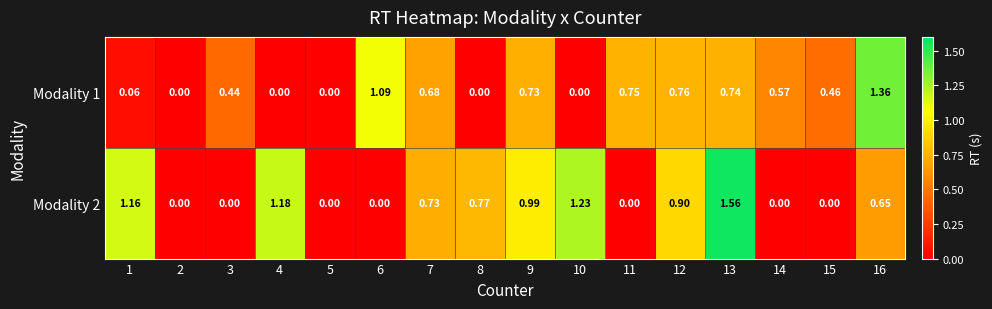

Is the value of Modality 2 at 11 greater than the value of Modality 1 at 15?

No